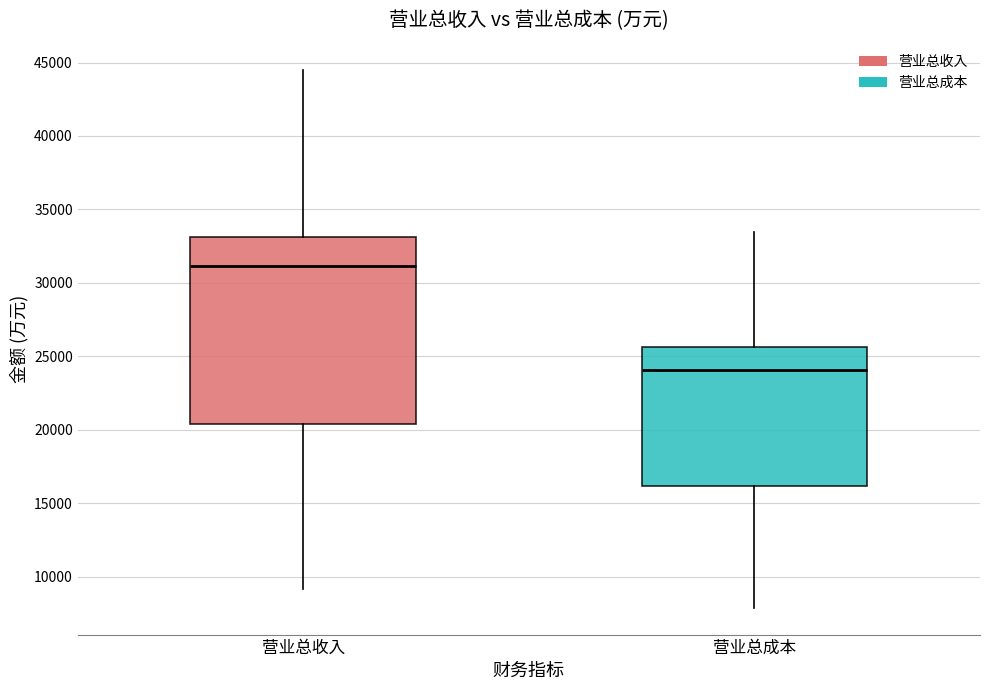

Reading left to right, transcribe this box plot: for each box, give where its median line is, the range the box spans, and where its two whiskers end, as read against the y-axis. The values are not printed on the chart, so give them approximately, as read against the axis.

营业总收入: median 31000, box 20500 to 33000, whiskers 9000 to 44500
营业总成本: median 24000, box 16000 to 25500, whiskers 8000 to 33500